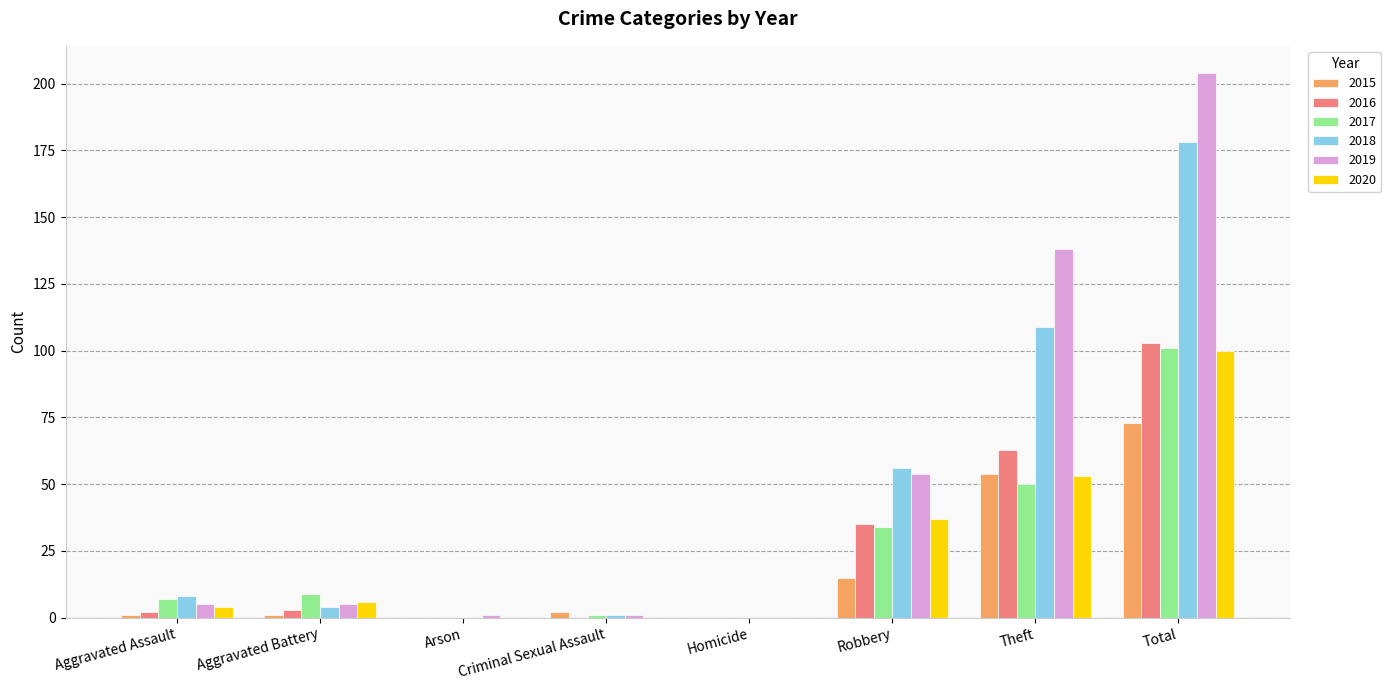

What is the sum of the 2020 values at Robbery and Homicide?

37